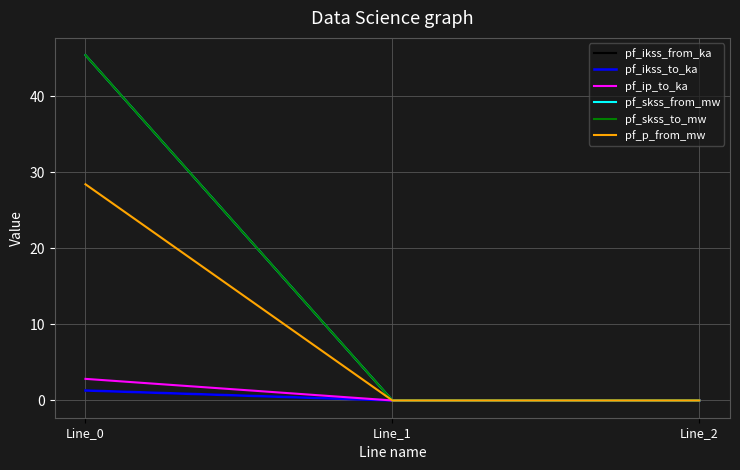

How many lines are shown in the chart?

6